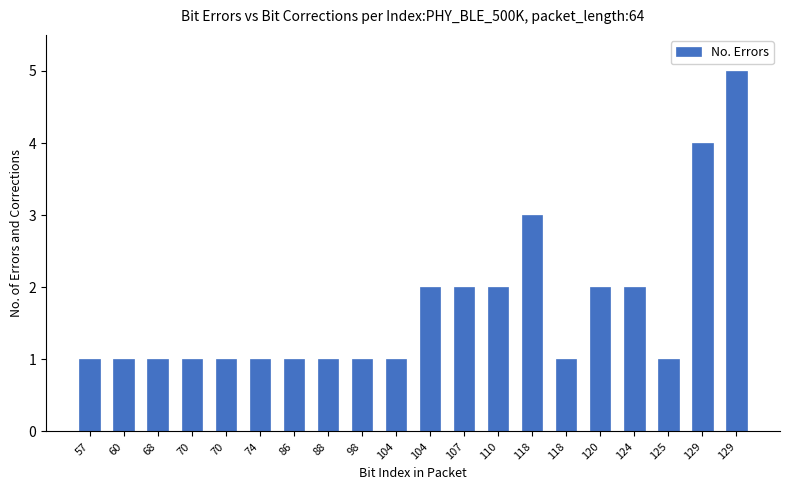

How many distinct data groups are displayed?

1